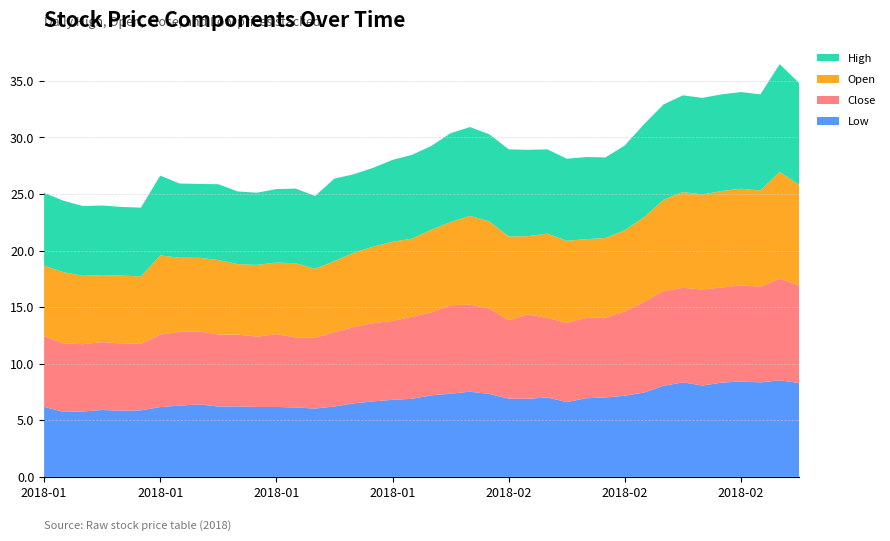

Reading left to right, list all the values displayed in this chart.

High: 2018-01-02=6.4	2018-01-03=6.3	2018-01-04=6.2	2018-01-05=6.2	2018-01-08=6.1	2018-01-09=6.1	2018-01-10=7.0	2018-01-11=6.6	2018-01-12=6.5	2018-01-16=6.7	2018-01-17=6.4	2018-01-18=6.4	2018-01-19=6.5	2018-01-22=6.6	2018-01-23=6.4	2018-01-24=7.3	2018-01-25=6.9	2018-01-26=7.0	2018-01-29=7.2	2018-01-30=7.4	2018-01-31=7.4	2018-02-01=7.8	2018-02-02=7.8	2018-02-05=7.7	2018-02-06=7.7	2018-02-07=7.6	2018-02-08=7.5	2018-02-09=7.2	2018-02-12=7.3	2018-02-13=7.1	2018-02-14=7.5	2018-02-15=8.2	2018-02-16=8.4	2018-02-20=8.5	2018-02-21=8.5	2018-02-22=8.5	2018-02-23=8.5	2018-02-26=8.5	2018-02-27=9.5	2018-02-28=9.0
Open: 2018-01-02=6.2	2018-01-03=6.3	2018-01-04=6.0	2018-01-05=5.9	2018-01-08=6.0	2018-01-09=6.0	2018-01-10=7.0	2018-01-11=6.5	2018-01-12=6.5	2018-01-16=6.6	2018-01-17=6.2	2018-01-18=6.3	2018-01-19=6.3	2018-01-22=6.5	2018-01-23=6.1	2018-01-24=6.3	2018-01-25=6.6	2018-01-26=6.8	2018-01-29=7.0	2018-01-30=6.9	2018-01-31=7.3	2018-02-01=7.3	2018-02-02=7.8	2018-02-05=7.7	2018-02-06=7.4	2018-02-07=6.9	2018-02-08=7.5	2018-02-09=7.2	2018-02-12=7.0	2018-02-13=7.0	2018-02-14=7.2	2018-02-15=7.5	2018-02-16=8.1	2018-02-20=8.5	2018-02-21=8.4	2018-02-22=8.5	2018-02-23=8.5	2018-02-26=8.5	2018-02-27=9.4	2018-02-28=8.9
Close: 2018-01-02=6.2	2018-01-03=6.0	2018-01-04=5.9	2018-01-05=6.0	2018-01-08=5.9	2018-01-09=5.9	2018-01-10=6.4	2018-01-11=6.5	2018-01-12=6.5	2018-01-16=6.4	2018-01-17=6.3	2018-01-18=6.2	2018-01-19=6.4	2018-01-22=6.2	2018-01-23=6.2	2018-01-24=6.6	2018-01-25=6.7	2018-01-26=6.9	2018-01-29=7.0	2018-01-30=7.2	2018-01-31=7.3	2018-02-01=7.8	2018-02-02=7.7	2018-02-05=7.5	2018-02-06=6.9	2018-02-07=7.5	2018-02-08=7.0	2018-02-09=7.0	2018-02-12=7.1	2018-02-13=7.0	2018-02-14=7.5	2018-02-15=8.0	2018-02-16=8.4	2018-02-20=8.3	2018-02-21=8.5	2018-02-22=8.4	2018-02-23=8.5	2018-02-26=8.5	2018-02-27=9.0	2018-02-28=8.6
Low: 2018-01-02=6.2	2018-01-03=5.7	2018-01-04=5.8	2018-01-05=5.9	2018-01-08=5.8	2018-01-09=5.9	2018-01-10=6.2	2018-01-11=6.3	2018-01-12=6.4	2018-01-16=6.2	2018-01-17=6.2	2018-01-18=6.2	2018-01-19=6.2	2018-01-22=6.1	2018-01-23=6.0	2018-01-24=6.2	2018-01-25=6.5	2018-01-26=6.7	2018-01-29=6.8	2018-01-30=6.9	2018-01-31=7.2	2018-02-01=7.3	2018-02-02=7.5	2018-02-05=7.3	2018-02-06=6.9	2018-02-07=6.9	2018-02-08=7.0	2018-02-09=6.6	2018-02-12=7.0	2018-02-13=7.0	2018-02-14=7.2	2018-02-15=7.5	2018-02-16=8.1	2018-02-20=8.3	2018-02-21=8.1	2018-02-22=8.3	2018-02-23=8.4	2018-02-26=8.3	2018-02-27=8.5	2018-02-28=8.3